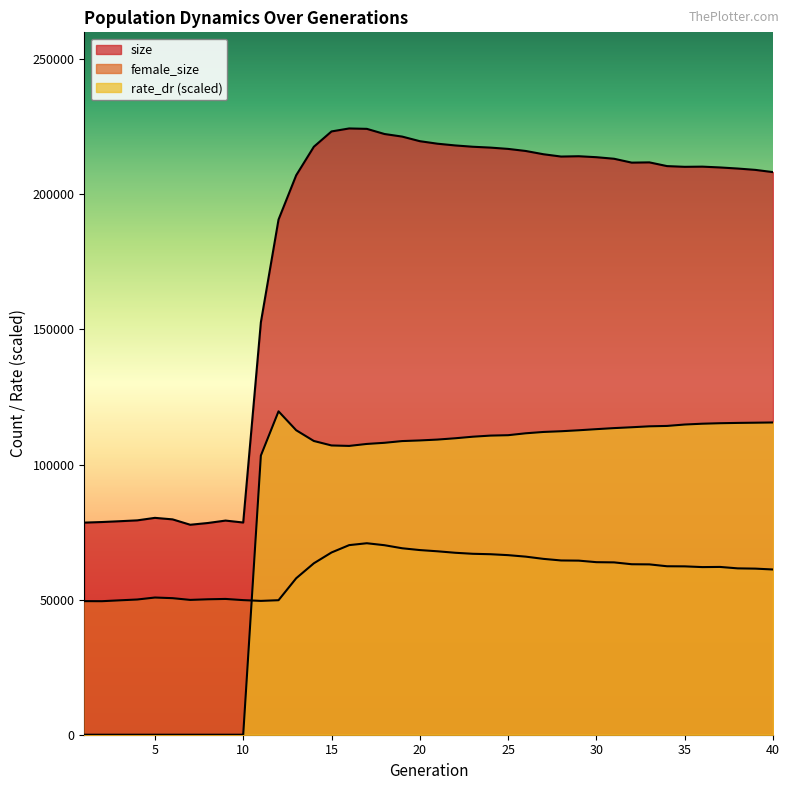

Which series changed the most between 31 and 35?

size